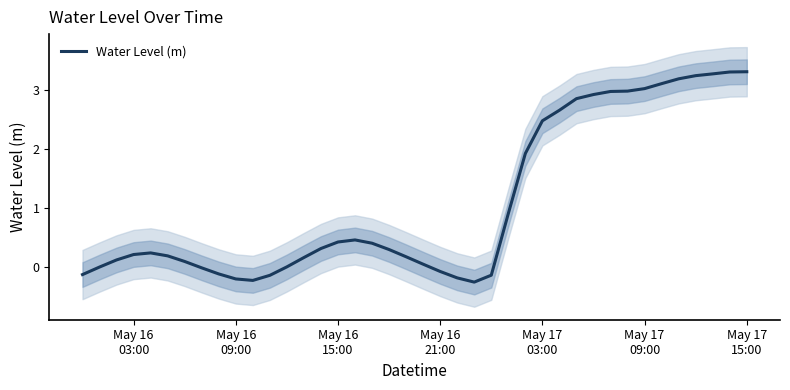

How many data points are above 0?

29